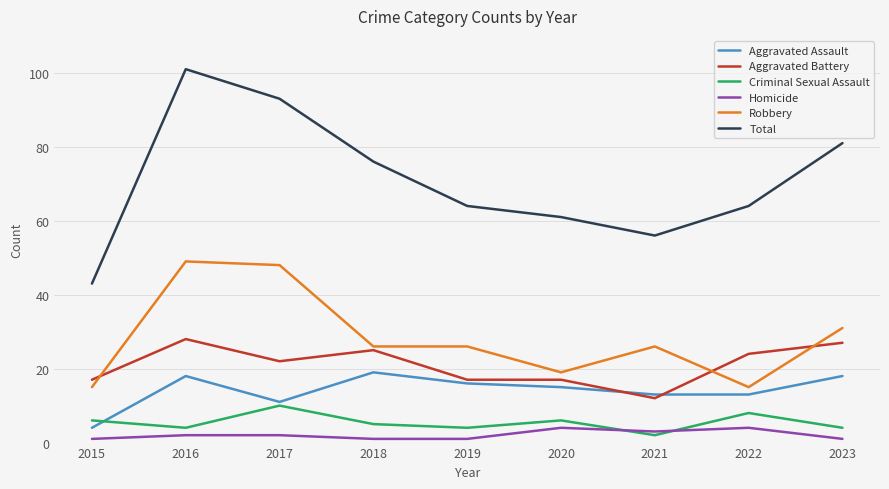

Reading left to right, transcribe all the data shown in this chart.

Aggravated Assault: 4	18	11	19	16	15	13	13	18
Aggravated Battery: 17	28	22	25	17	17	12	24	27
Criminal Sexual Assault: 6	4	10	5	4	6	2	8	4
Homicide: 1	2	2	1	1	4	3	4	1
Robbery: 15	49	48	26	26	19	26	15	31
Total: 43	101	93	76	64	61	56	64	81